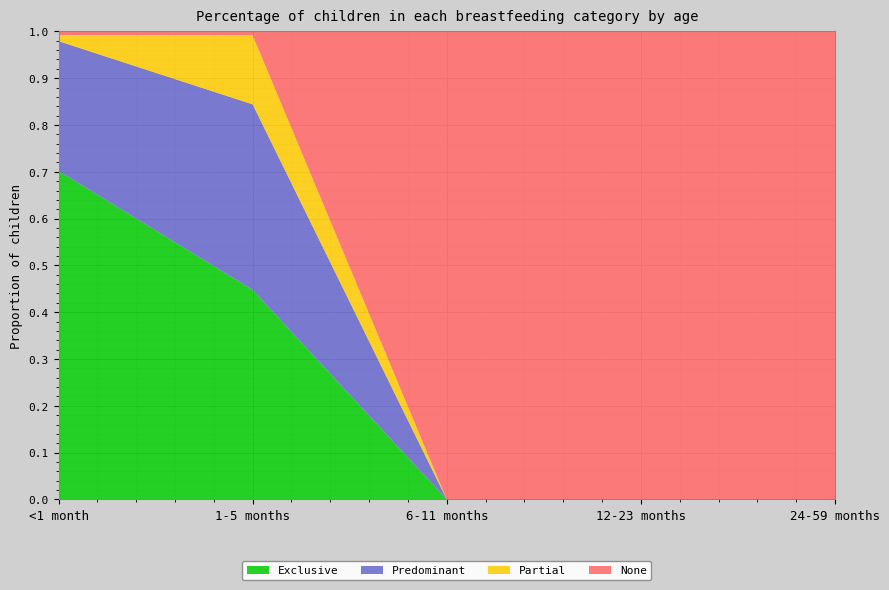

Reading left to right, list all the values displayed in this chart.

Exclusive: 0.7	0.4	0.0	0.0	0.0
Predominant: 0.3	0.4	0.0	0.0	0.0
Partial: 0.0	0.1	0.0	0.0	0.0
None: 0.0	0.0	1.0	1.0	1.0